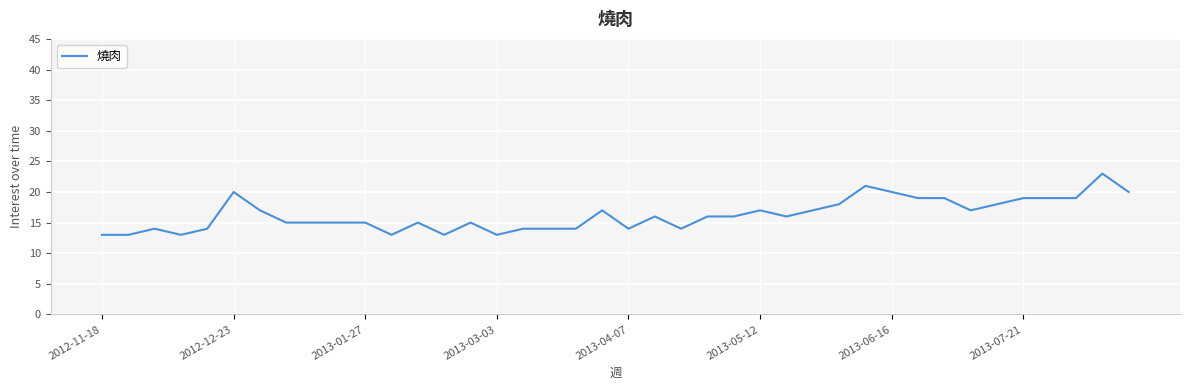

What is the maximum value shown in the chart?

23